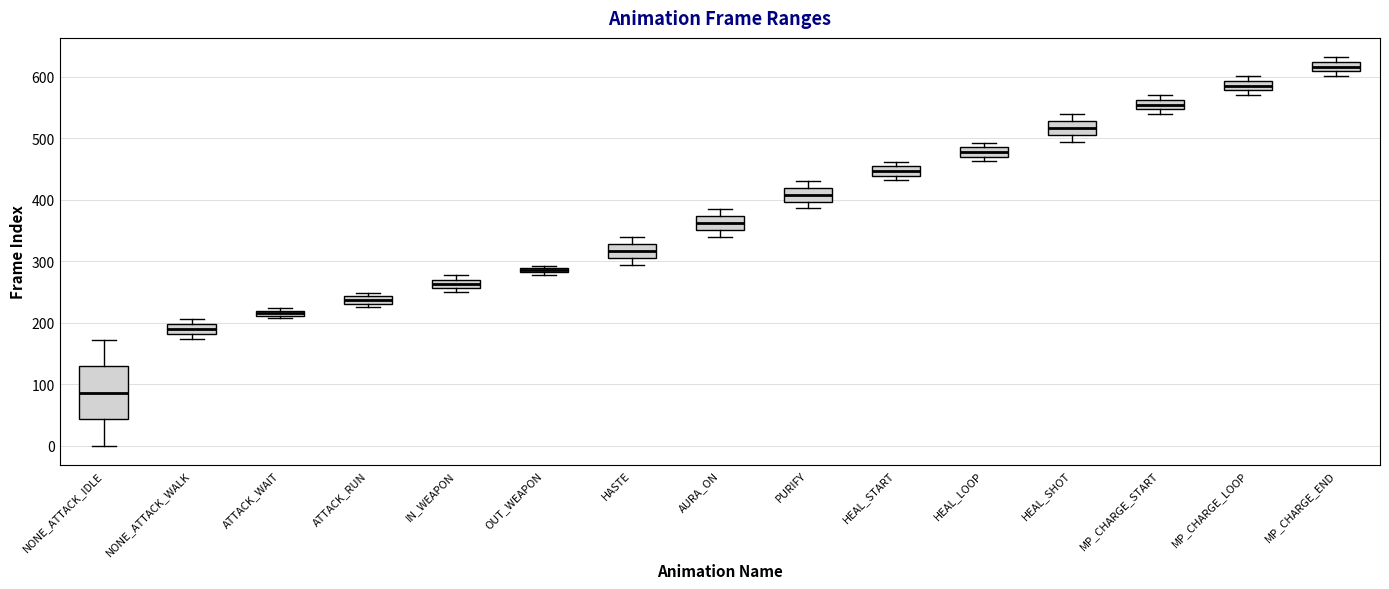

Which box is the tallest, from its lower edge to its upper edge?

NONE_ATTACK_IDLE